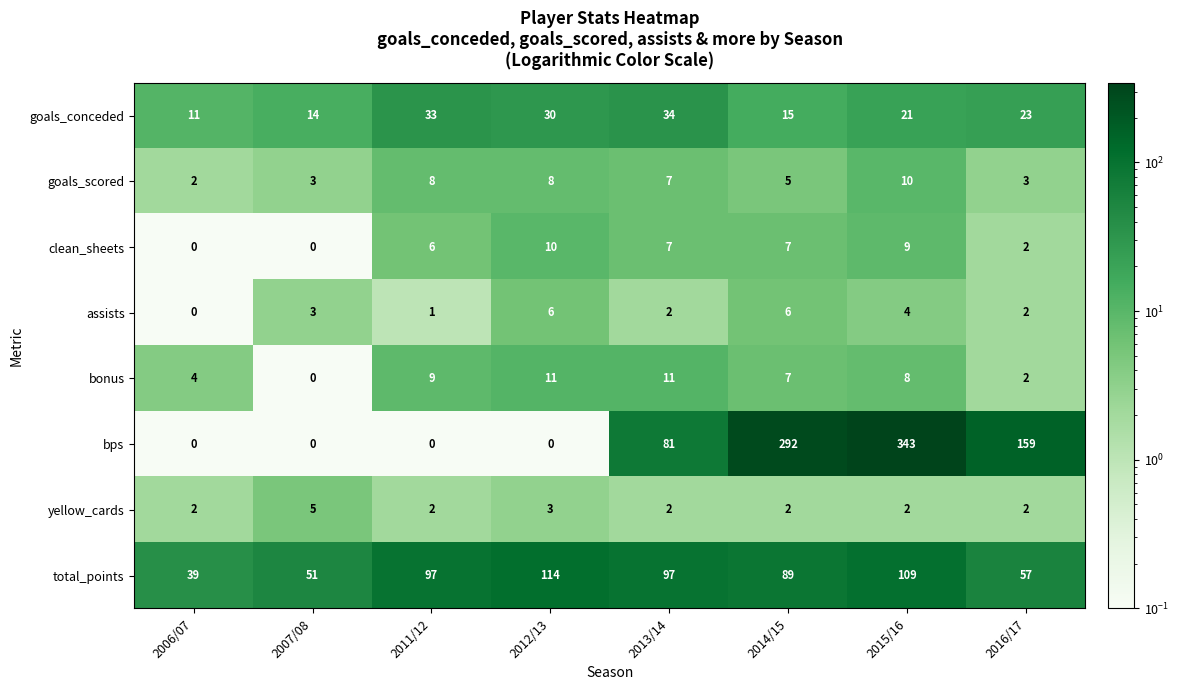

How many series are shown in this chart?

8